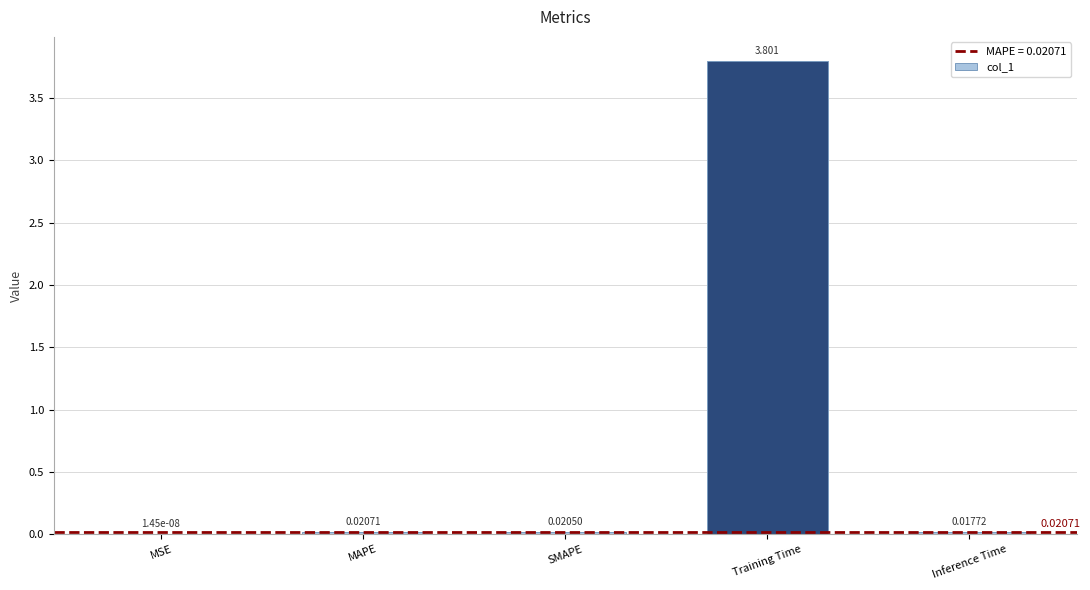

What is the sum of the values at MSE and Training Time?

3.8